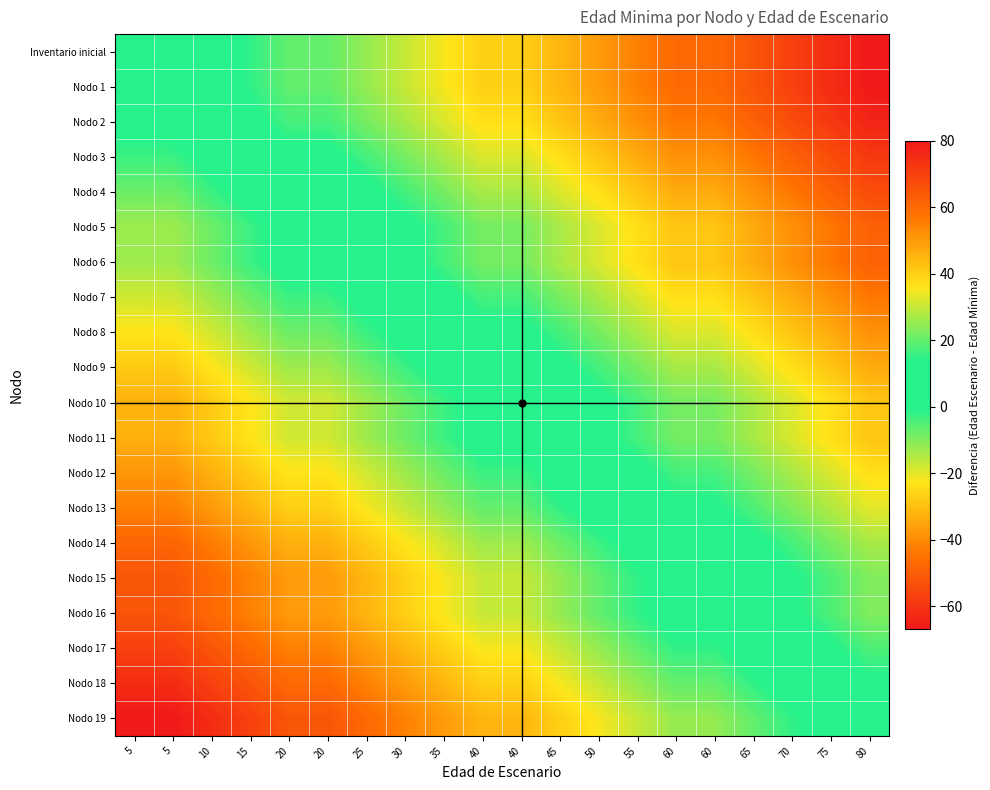

Which has a higher value, 45 or 75?

75